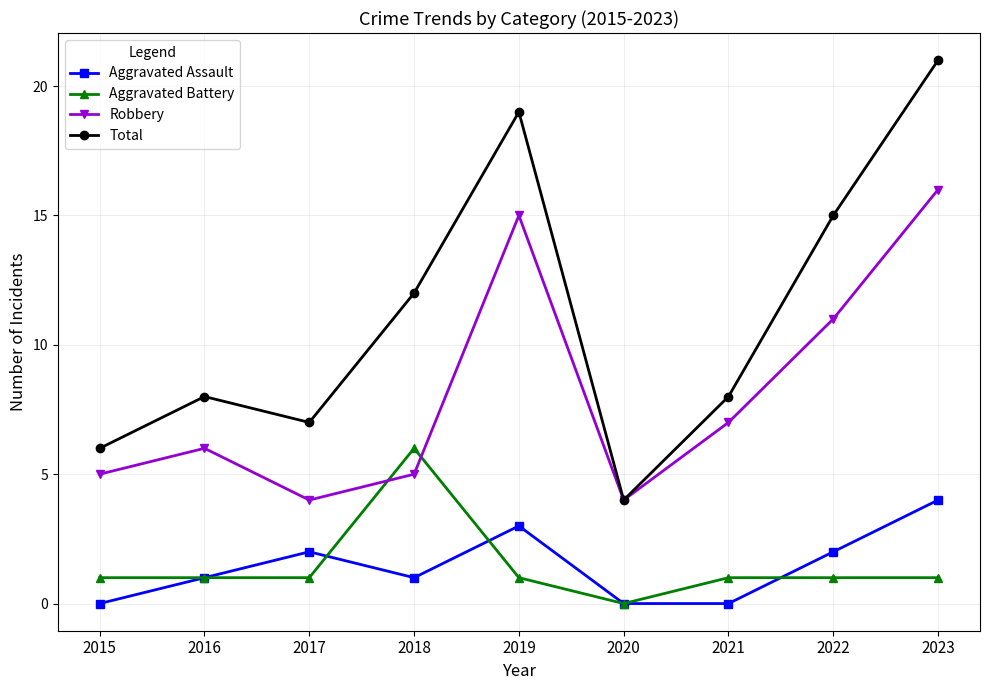

The value of Total at 2018 is 6. True or false?

False